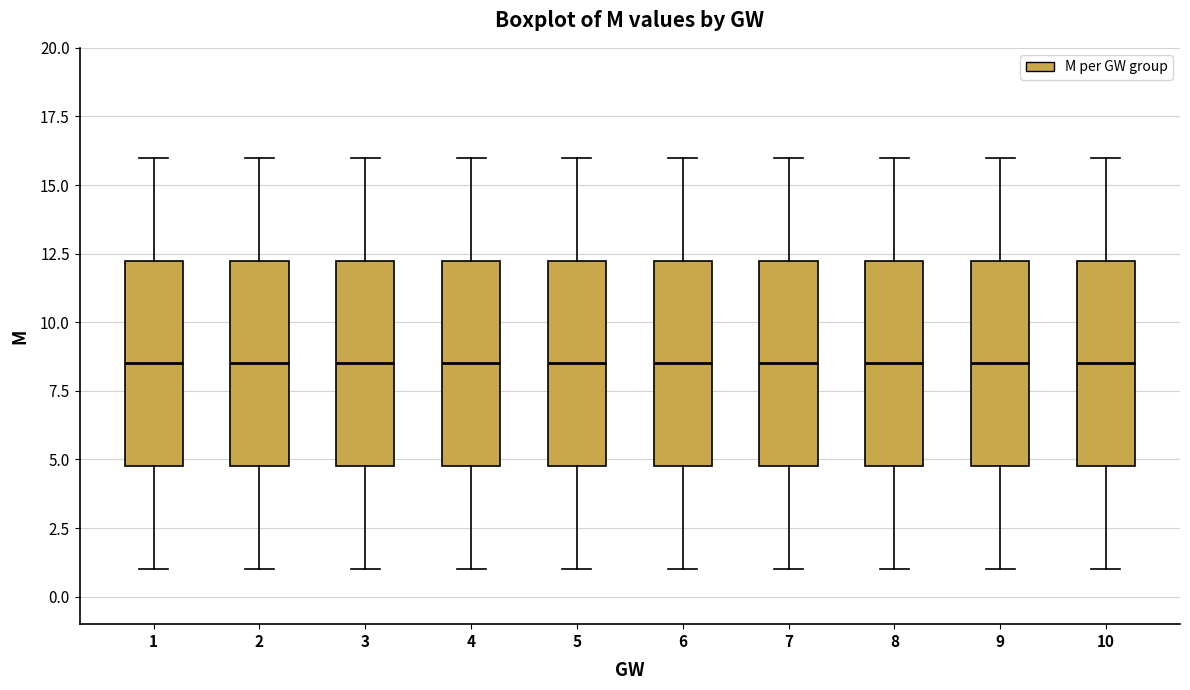

Reading left to right, transcribe this box plot: for each box, give where its median line is, the range the box spans, and where its two whiskers end, as read against the y-axis. The values are not printed on the chart, so give them approximately, as read against the axis.

1: median 8.5, box 5.0 to 12.5, whiskers 1.0 to 16.0
2: median 8.5, box 5.0 to 12.5, whiskers 1.0 to 16.0
3: median 8.5, box 5.0 to 12.5, whiskers 1.0 to 16.0
4: median 8.5, box 5.0 to 12.5, whiskers 1.0 to 16.0
5: median 8.5, box 5.0 to 12.5, whiskers 1.0 to 16.0
6: median 8.5, box 5.0 to 12.5, whiskers 1.0 to 16.0
7: median 8.5, box 5.0 to 12.5, whiskers 1.0 to 16.0
8: median 8.5, box 5.0 to 12.5, whiskers 1.0 to 16.0
9: median 8.5, box 5.0 to 12.5, whiskers 1.0 to 16.0
10: median 8.5, box 5.0 to 12.5, whiskers 1.0 to 16.0